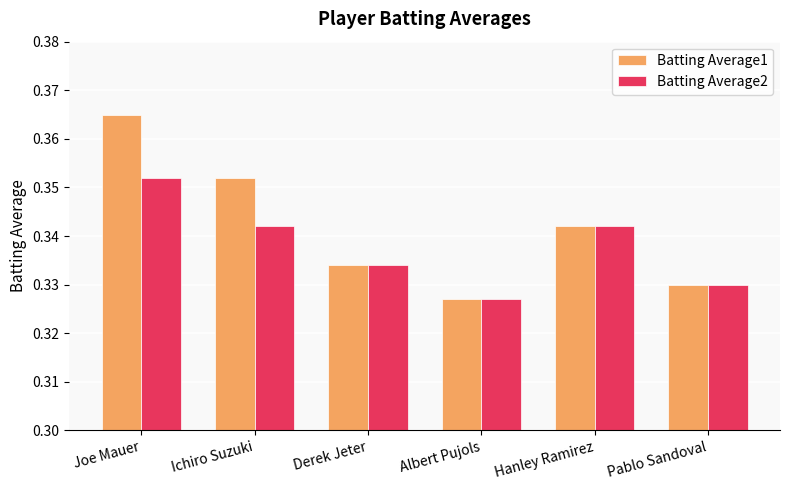

True or false: Batting Average2 has a value of 0.1 at Joe Mauer.

False